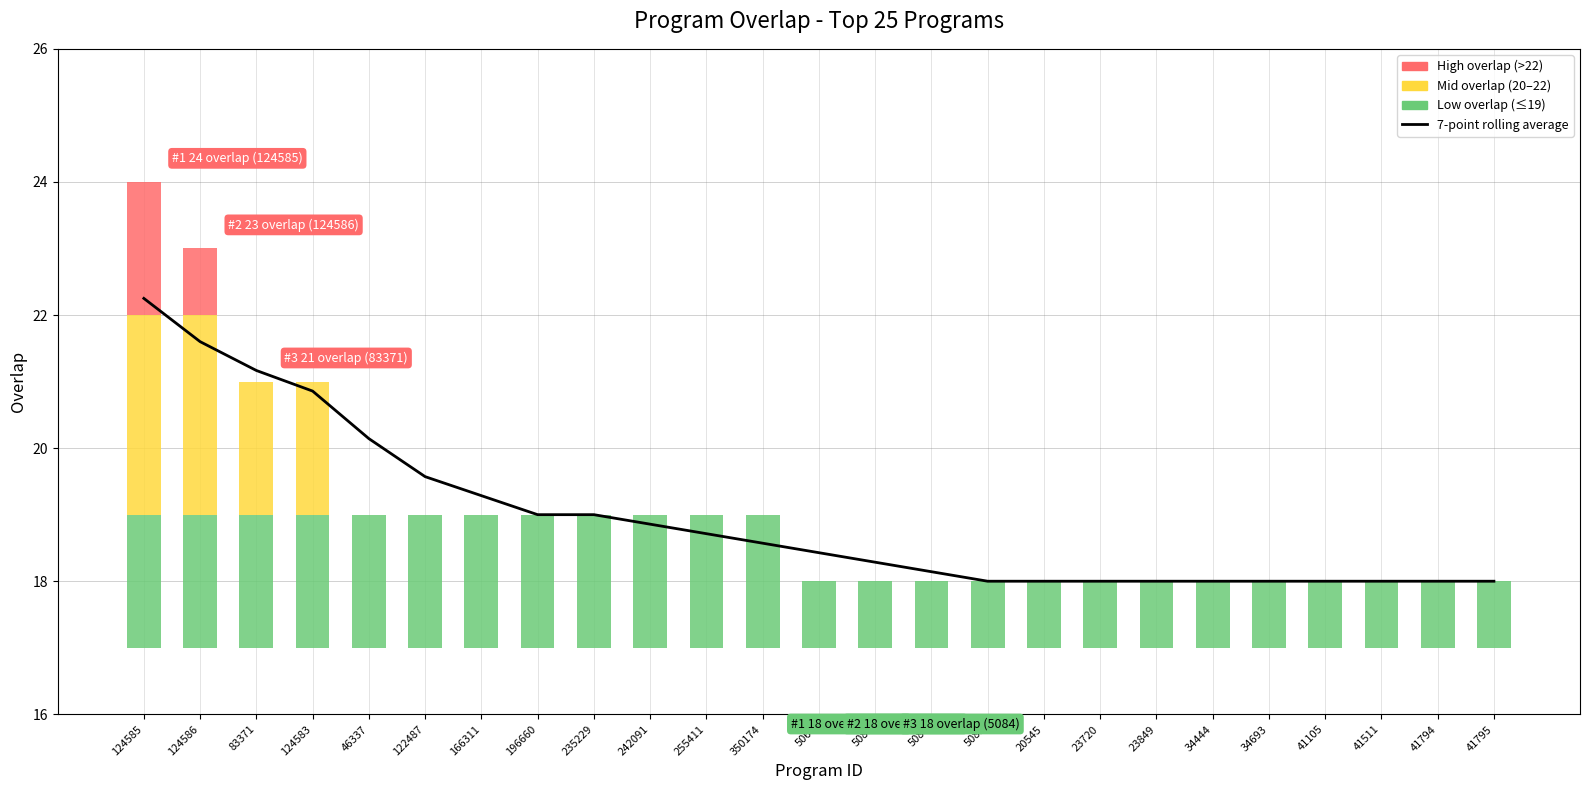

List the labels in order of value, largest first.

124585, 124586, 83371, 124583, 46337, 122487, 166311, 196660, 235229, 242091, 255411, 350174, 5067, 5083, 5084, 5085, 20545, 23720, 23849, 34444, 34693, 41105, 41511, 41794, 41795